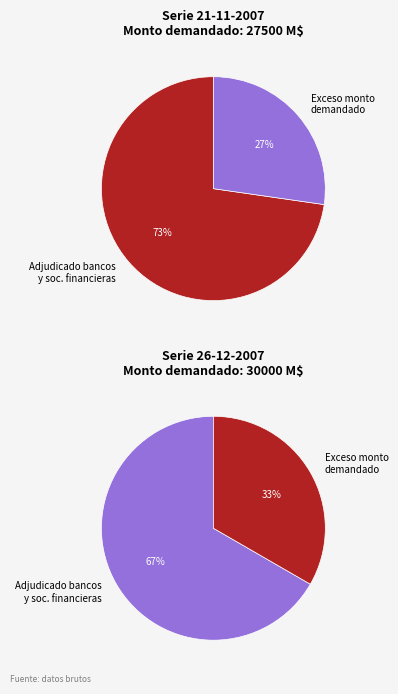

Do 27500 and 30000 together represent more than half of the pie?

Yes